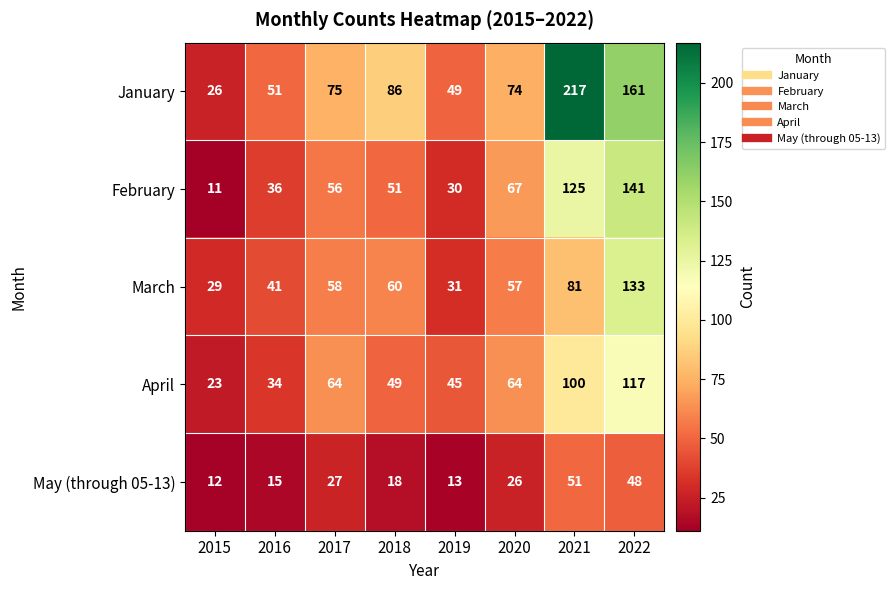

At which category does the chart reach its minimum across all series?

2015